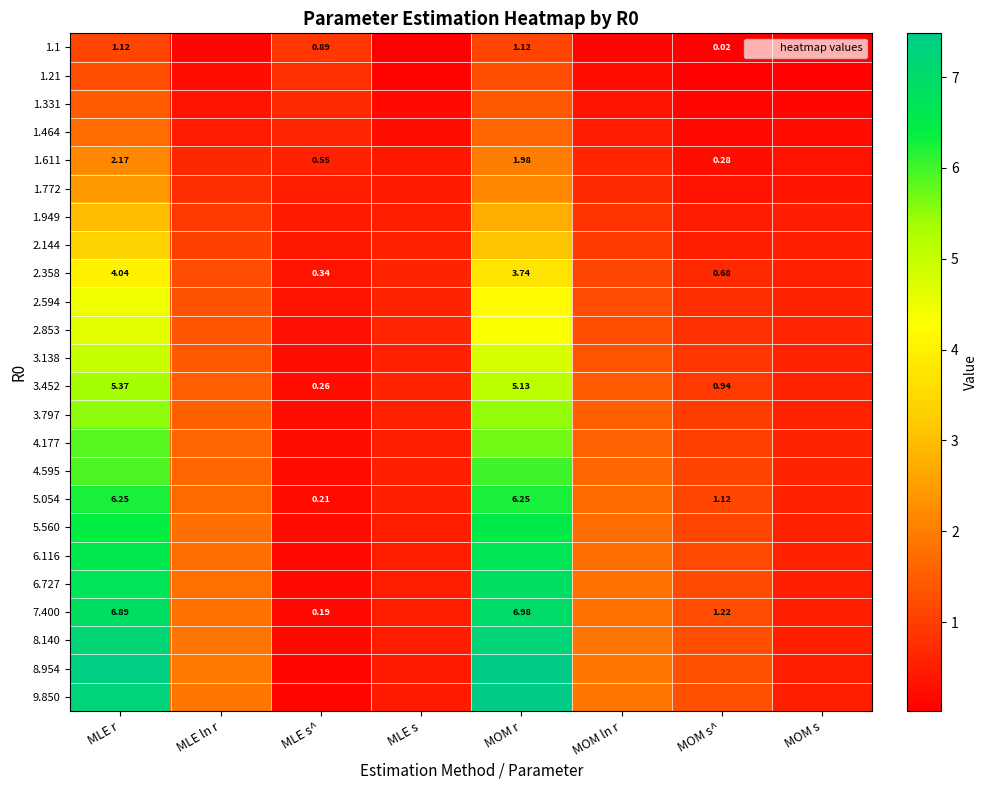

Is it true that 8.954 equals 0.4 at MLE s?

True